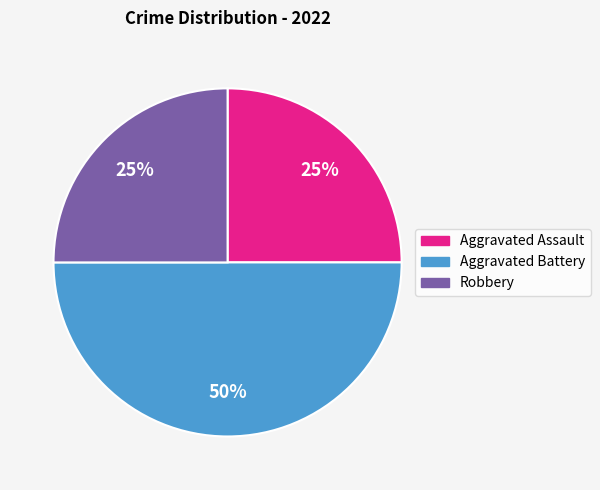

Is Robbery the majority of the pie?

No